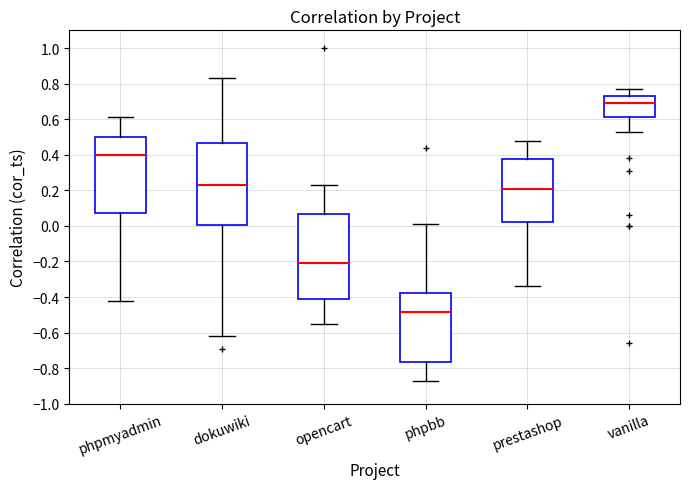

Which box's median line is the highest?

vanilla